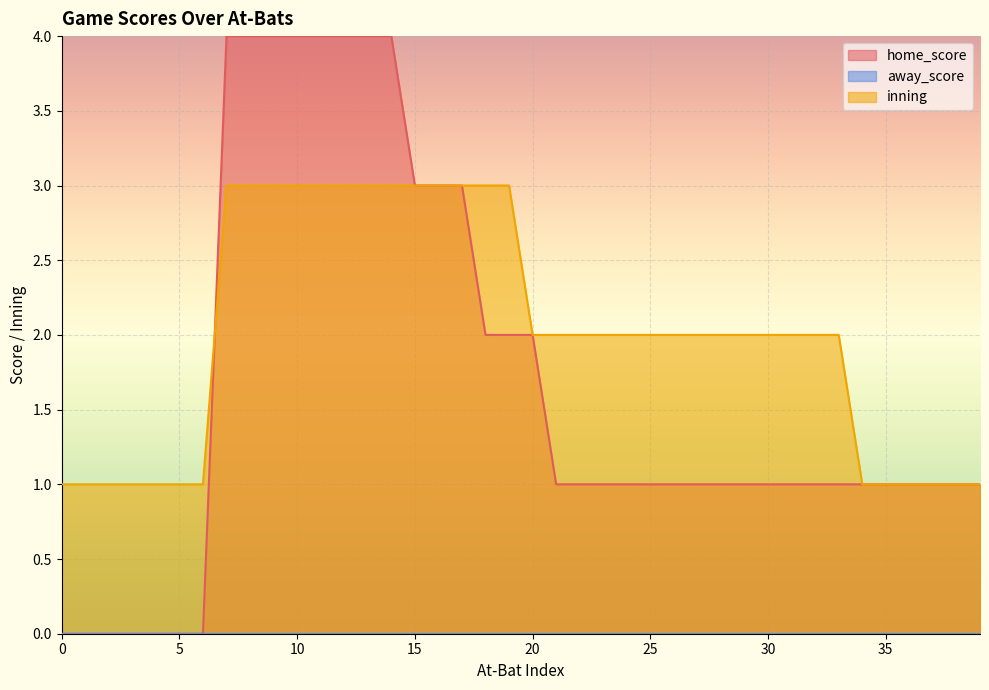

What is the difference between the home_score values at 4 and 39?

1